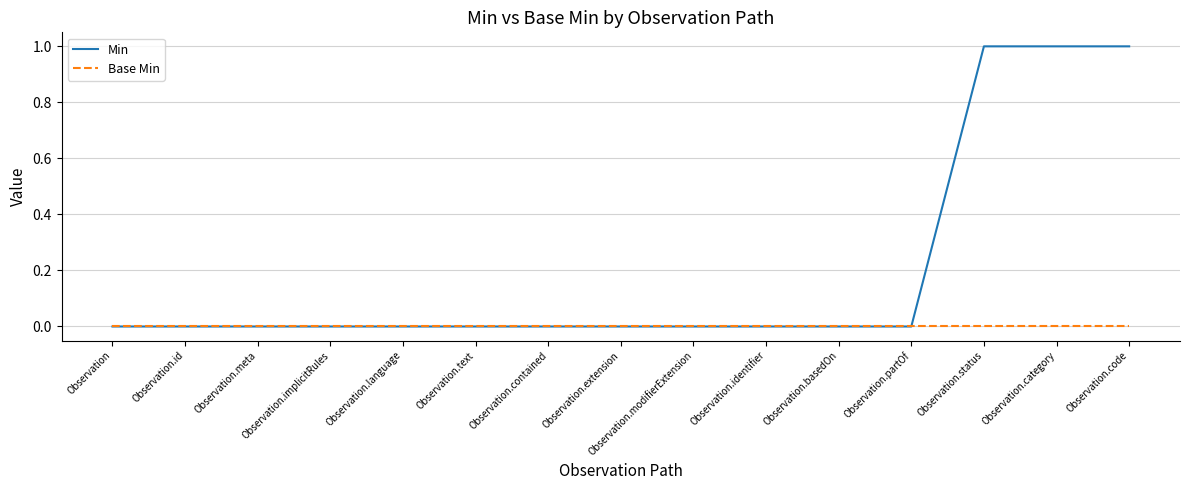

What is the difference between the maximum and second lowest values in the Min series?

1